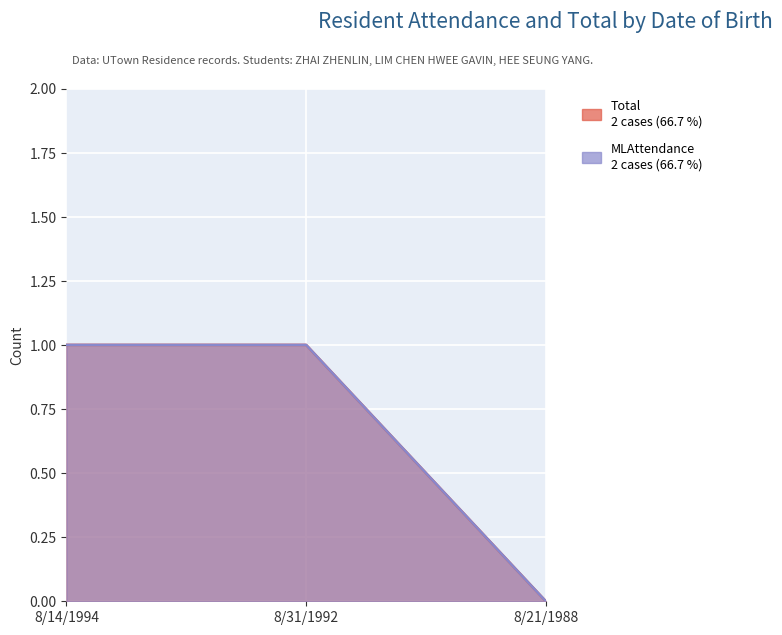

What is the maximum value for Total?

1